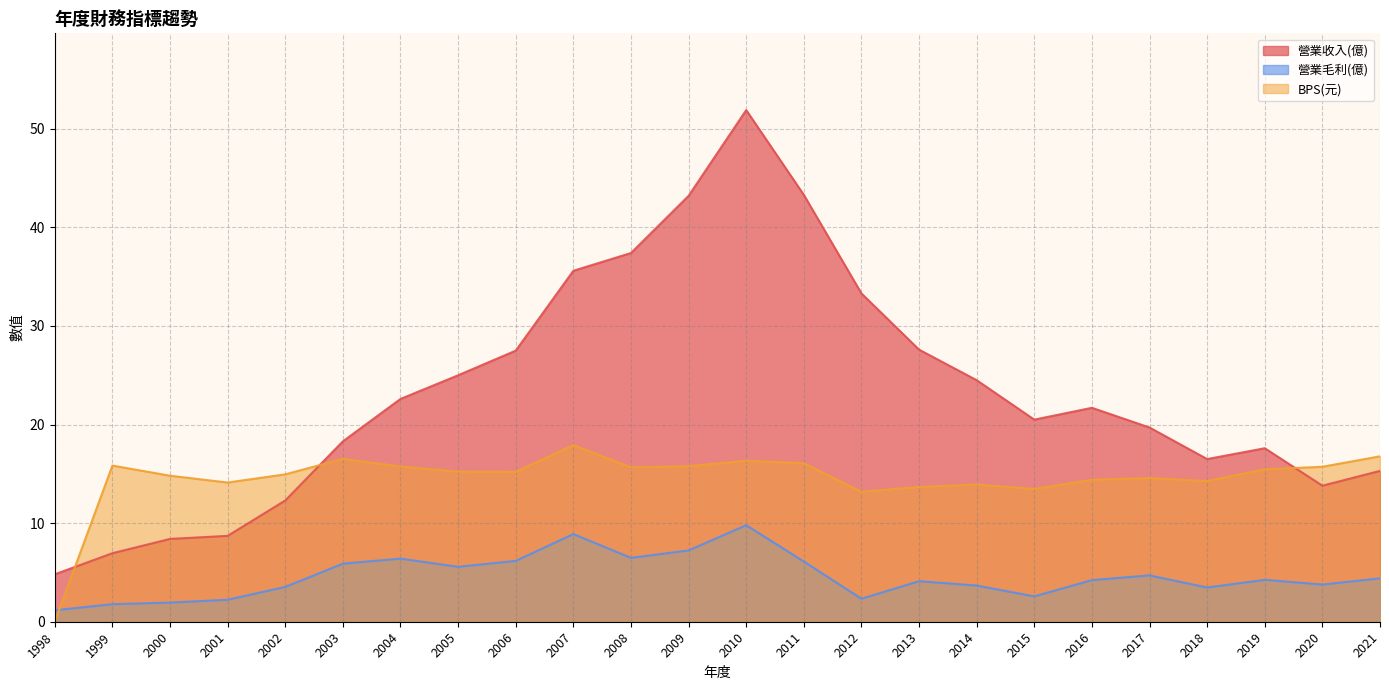

At which category does 營業毛利(億) reach its first local peak?

2004